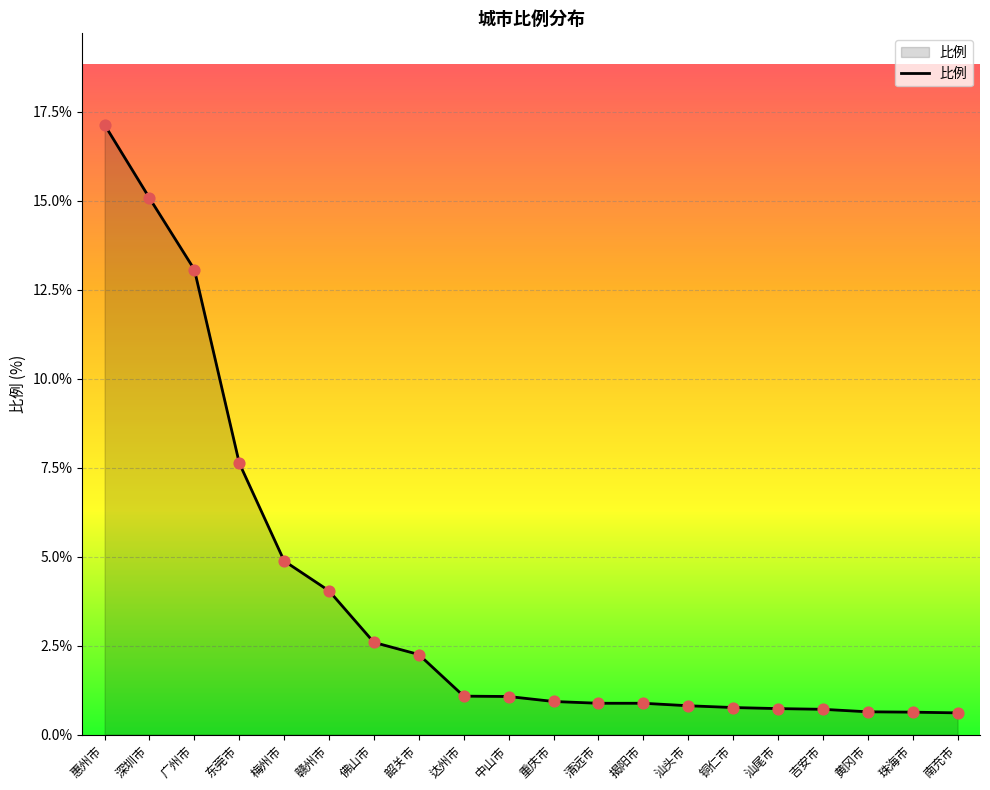

Which has a higher value, 南充市 or 赣州市?

赣州市